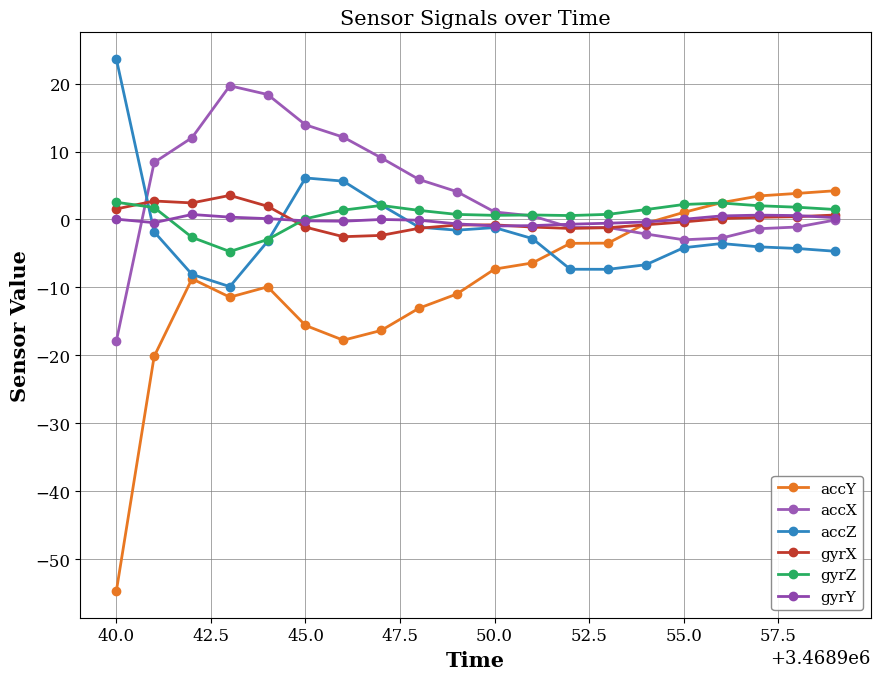

Is this an area chart (filled region under the line)?

No